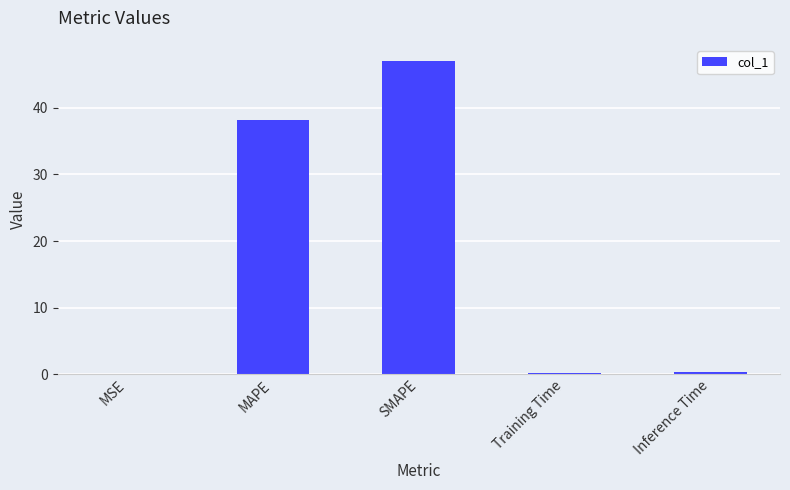

Is it true that the value at SMAPE is 47.1?

True